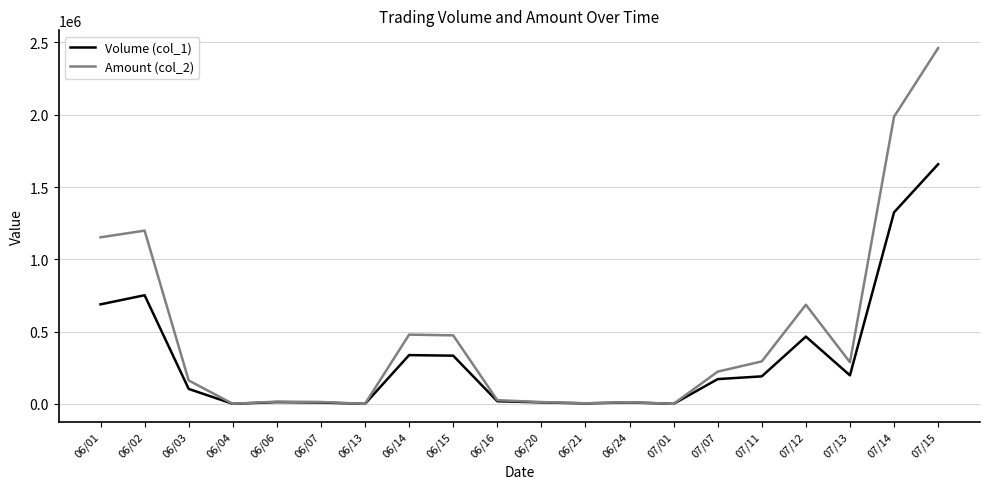

The value of Volume (col_1) at 07/15 is 1658000. True or false?

True